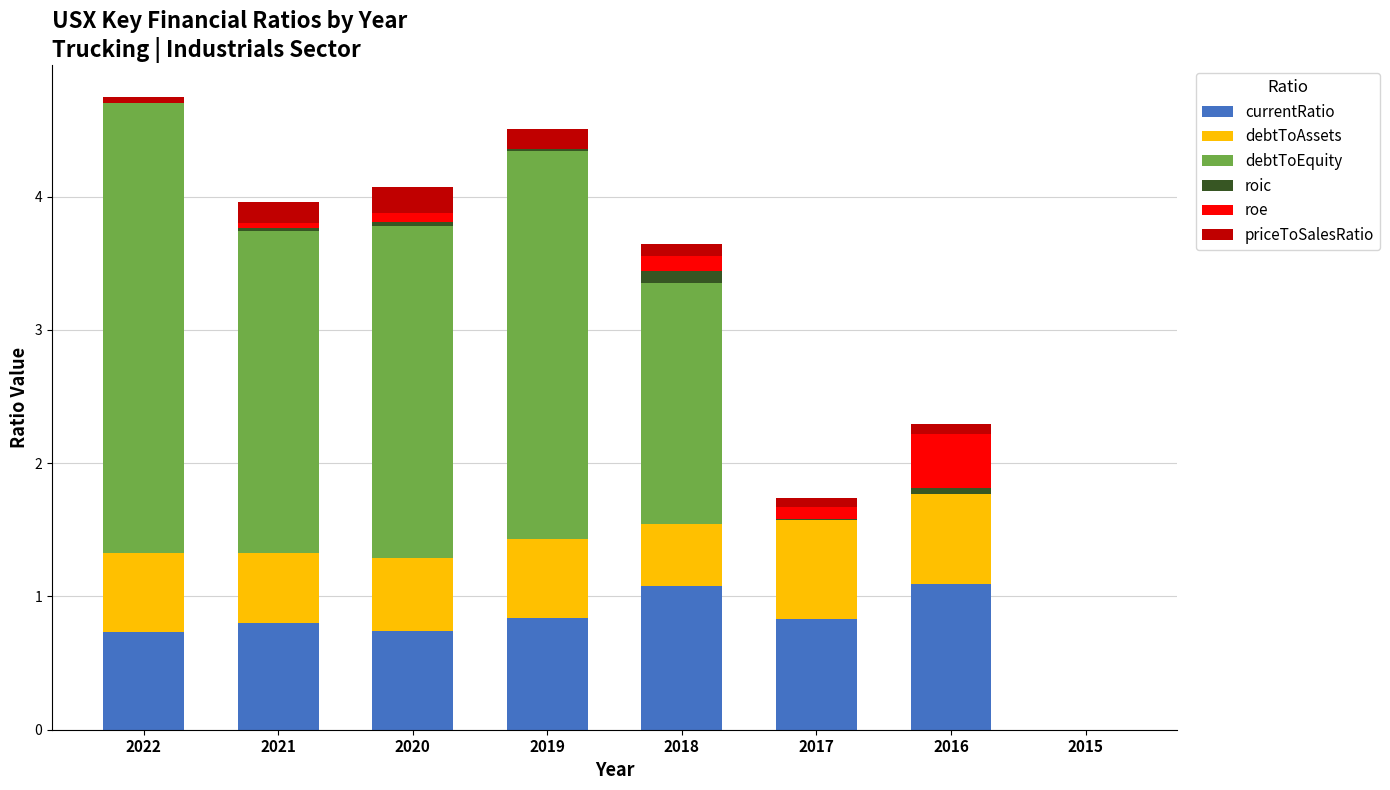

The currentRatio series shows 0.5 at 2018. True or false?

False